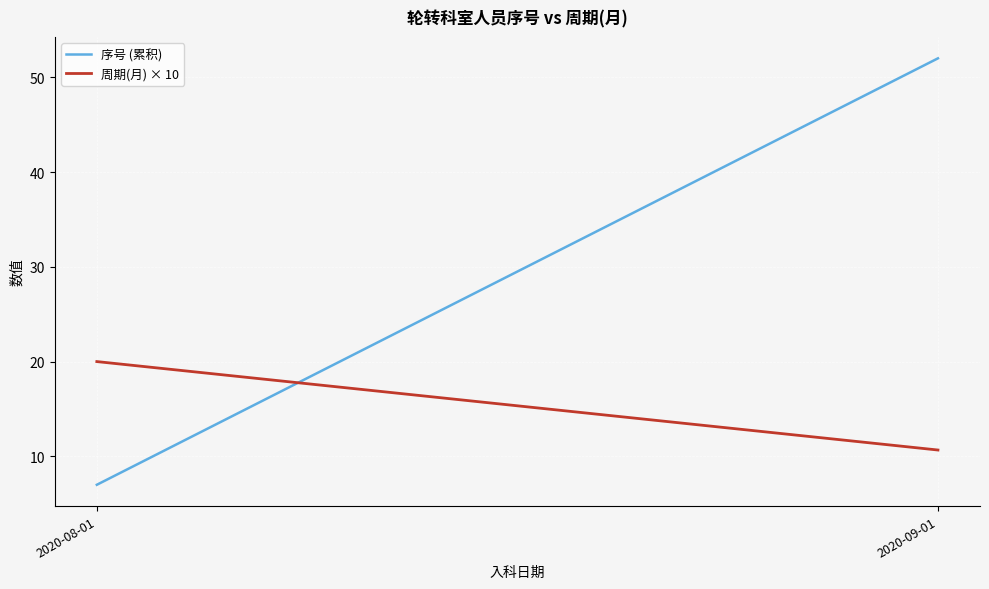

Reading left to right, extract all data points from this chart.

序号 (累积): 7.0	52.0
周期(月) × 10: 20.0	10.7